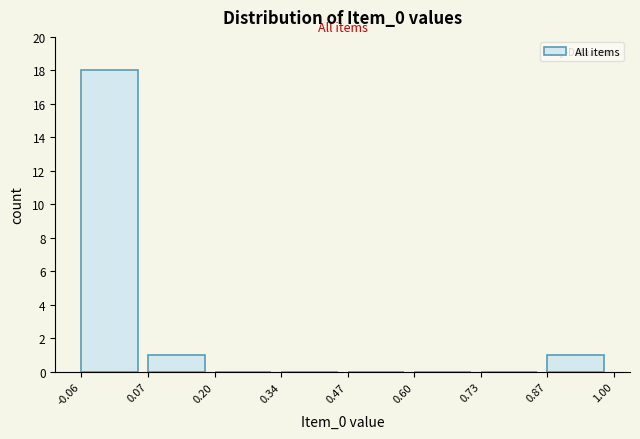

Reading left to right, transcribe this chart: for each bar, give the range it covers on the x-axis and its height. The values are not printed on the chart, so give them approximately, as read against the axis.

-0.06 to 0.07: 18
0.07 to 0.20: 1
0.20 to 0.34: 0
0.34 to 0.47: 0
0.47 to 0.60: 0
0.60 to 0.73: 0
0.73 to 0.87: 0
0.87 to 1.00: 1